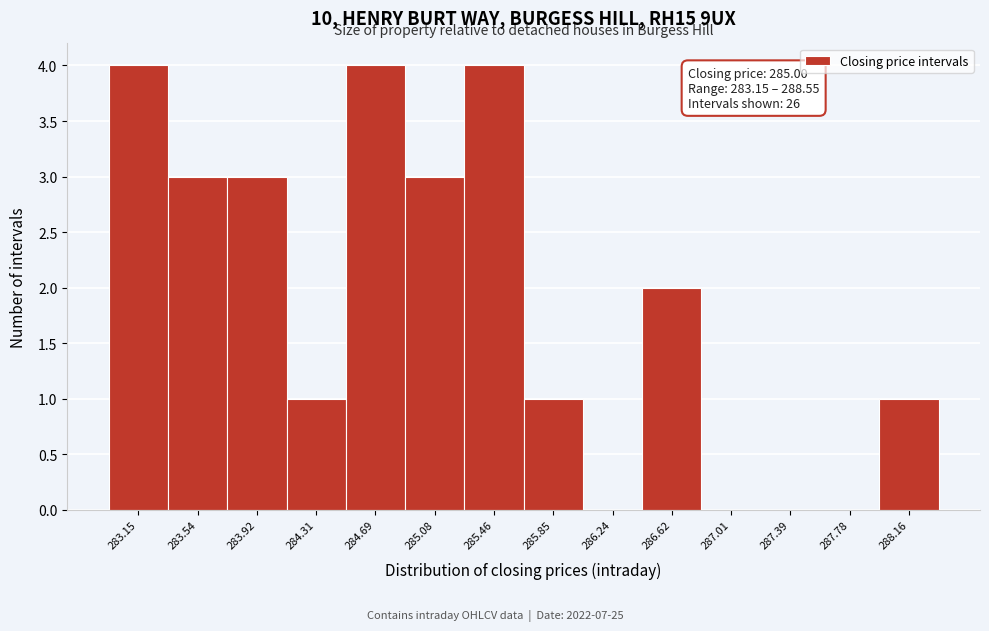

Reading right to left, extract all data points from this chart.

288.16=1	287.78=0	287.39=0	287.01=0	286.62=2	286.24=0	285.85=1	285.46=4	285.08=3	284.69=4	284.31=1	283.92=3	283.54=3	283.15=4